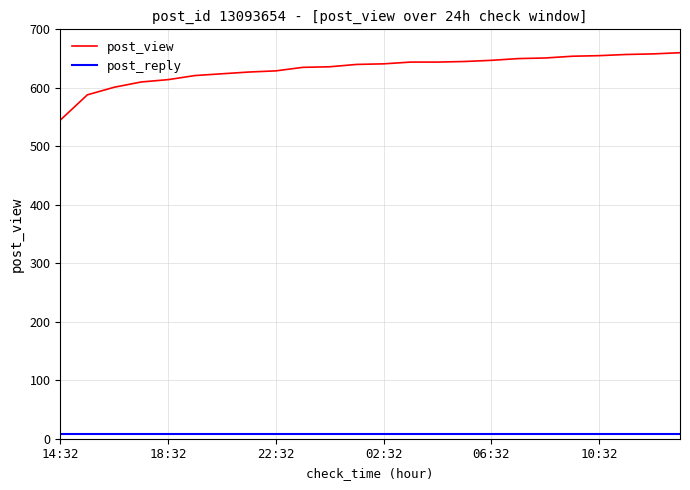

Which series has the widest spread of values?

post_view